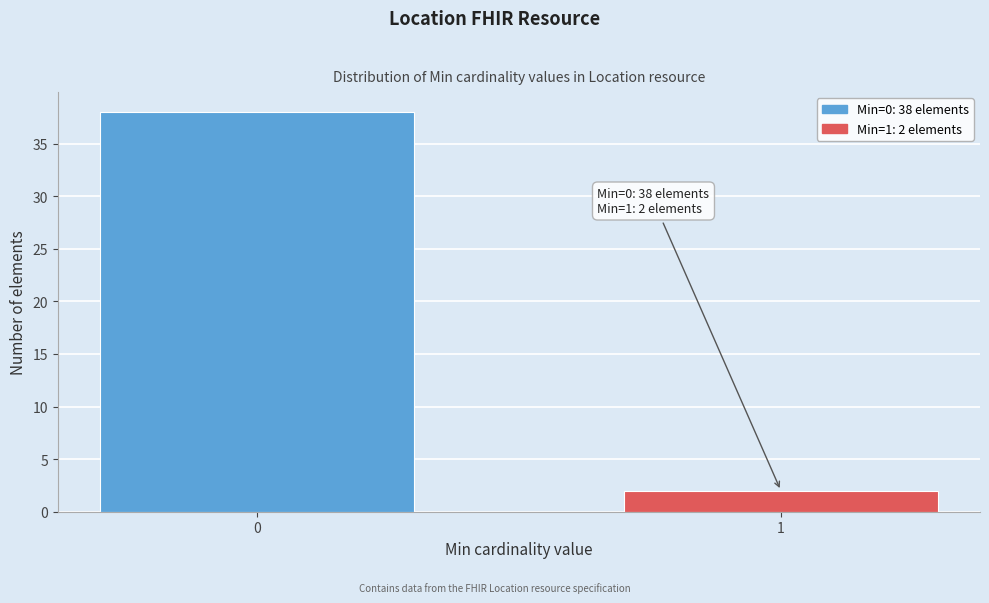

Reading left to right, transcribe all the data shown in this chart.

38	2